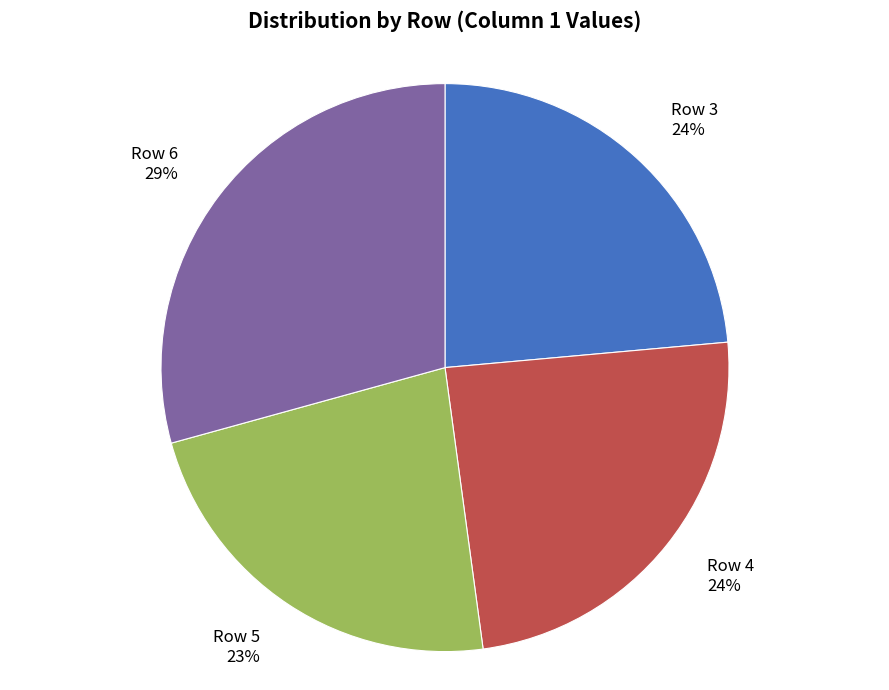

To the nearest percent, what is the average slice percentage?

25%